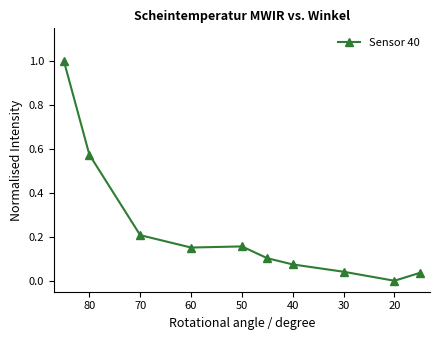

How many points are lower than both their immediate neighbors (excluding endpoints)?

2